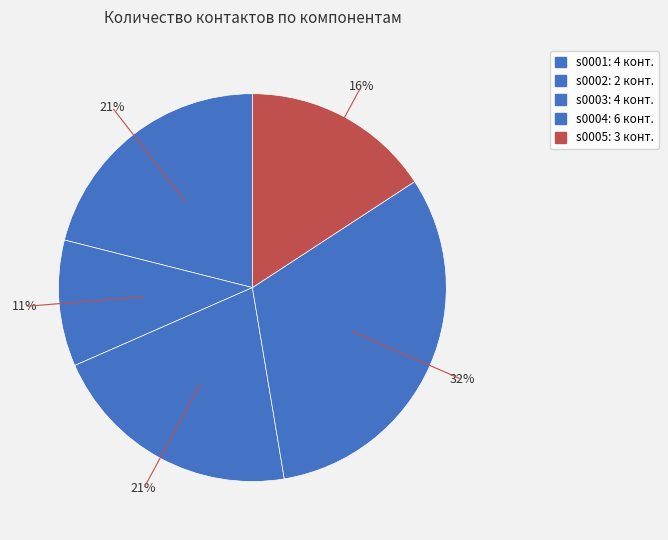

Which category has the smallest portion of the pie?

s0002